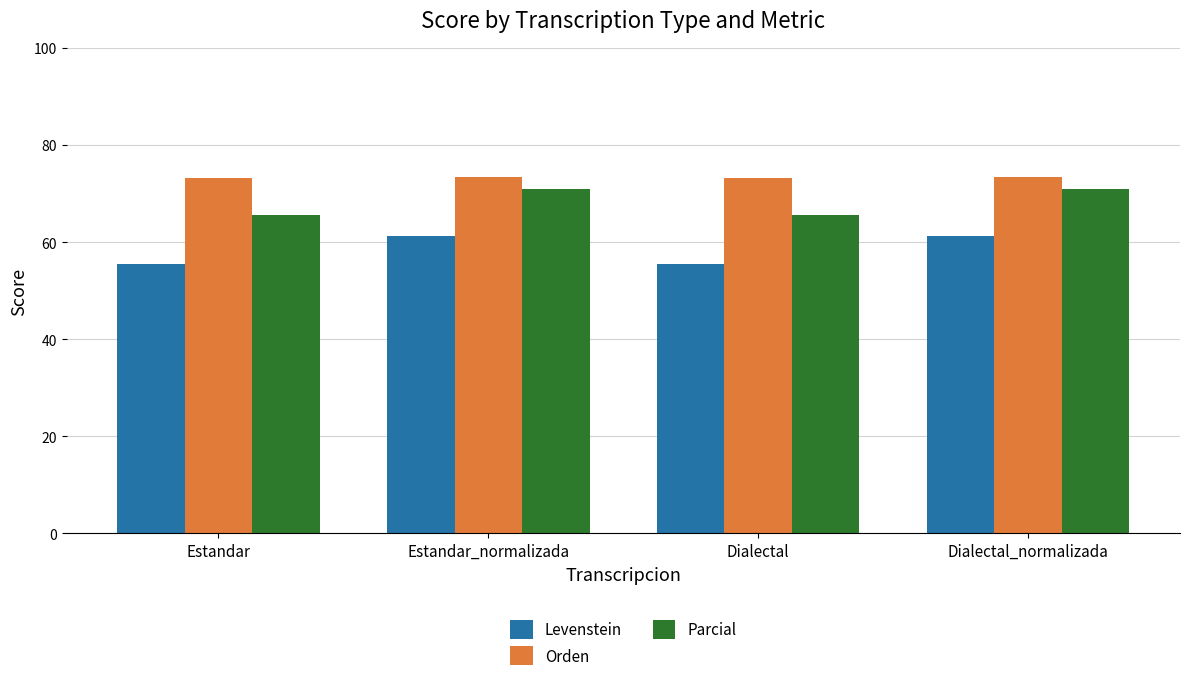

List the series in order of their overall mean, lowest first.

Levenstein, Parcial, Orden